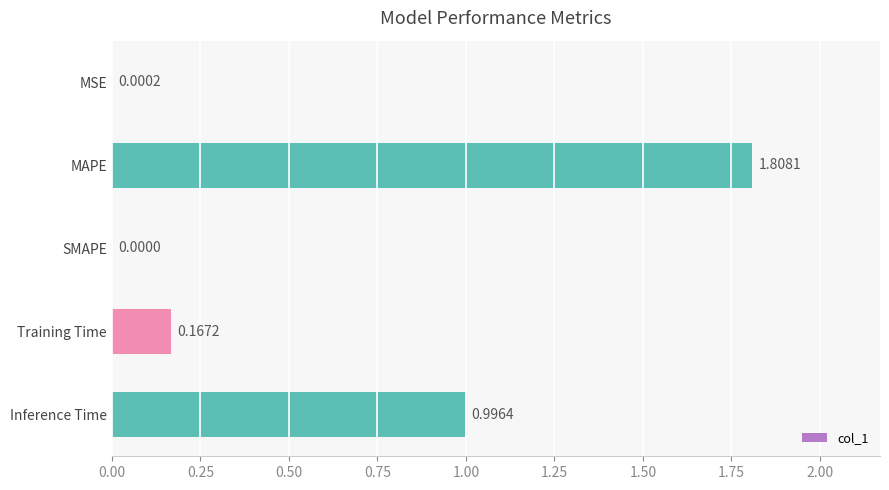

What is the sum of the values at MSE and Inference Time?

1.0